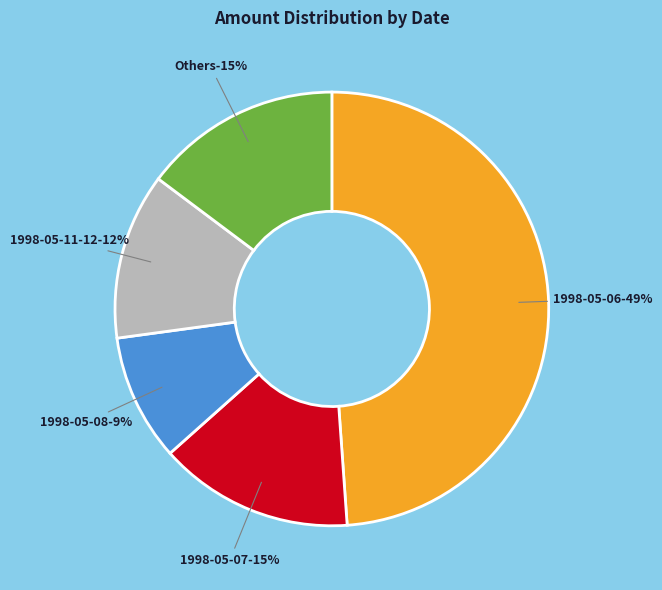

True or false: 1998-05-20 accounts for 11% of the total.

False